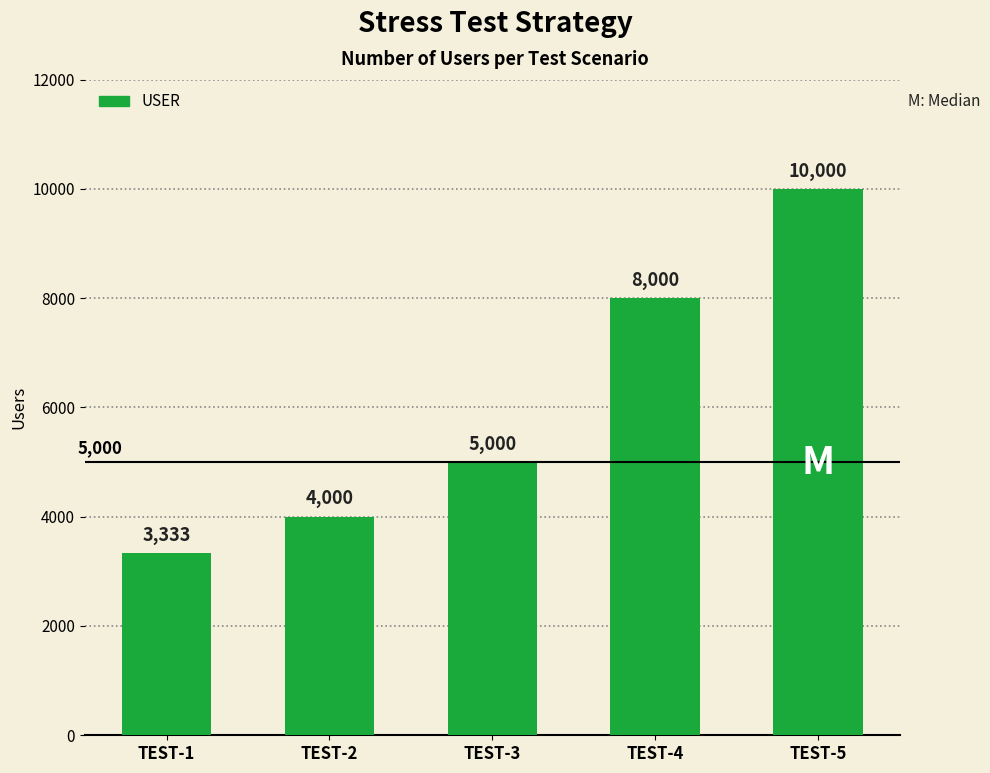

Where is the data nearest to the value 6666?

TEST-4